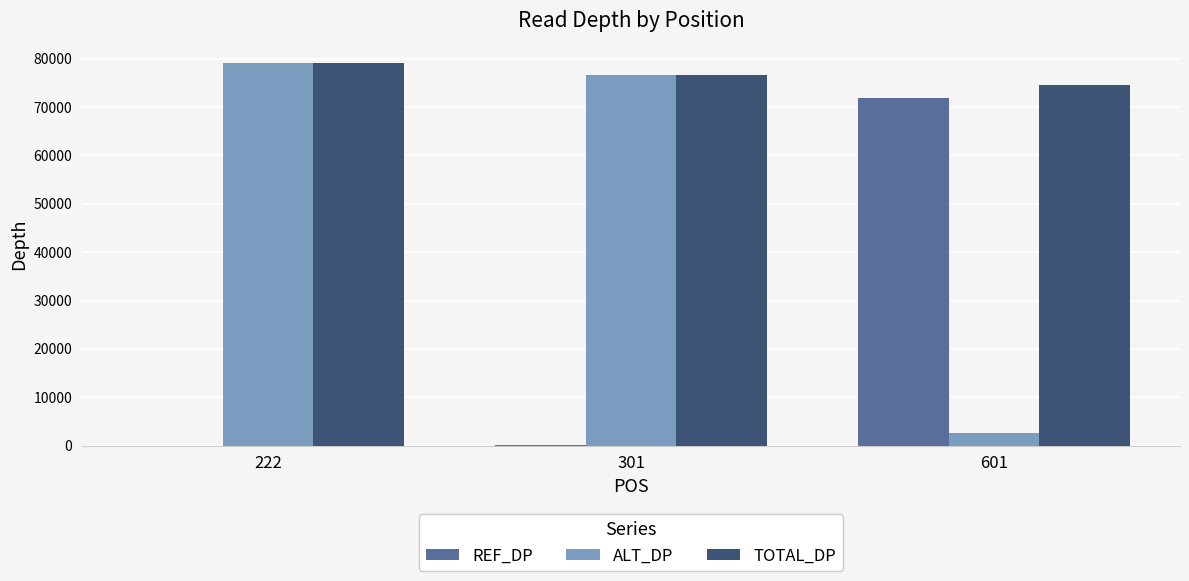

Where does the ALT_DP series first go above 76548?

222